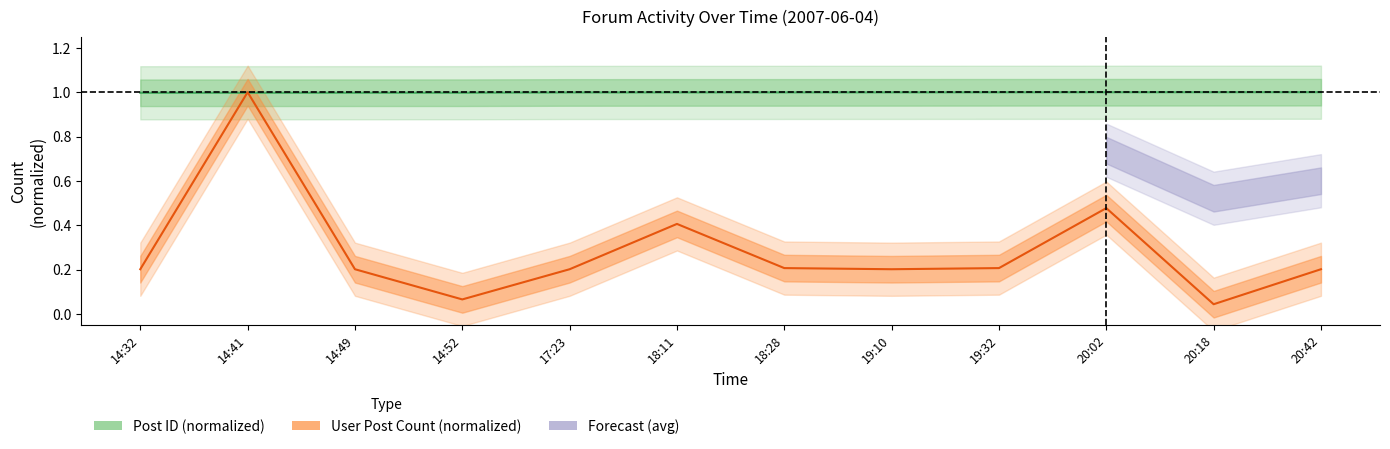

At which category is the sum across all series the highest?

14:41